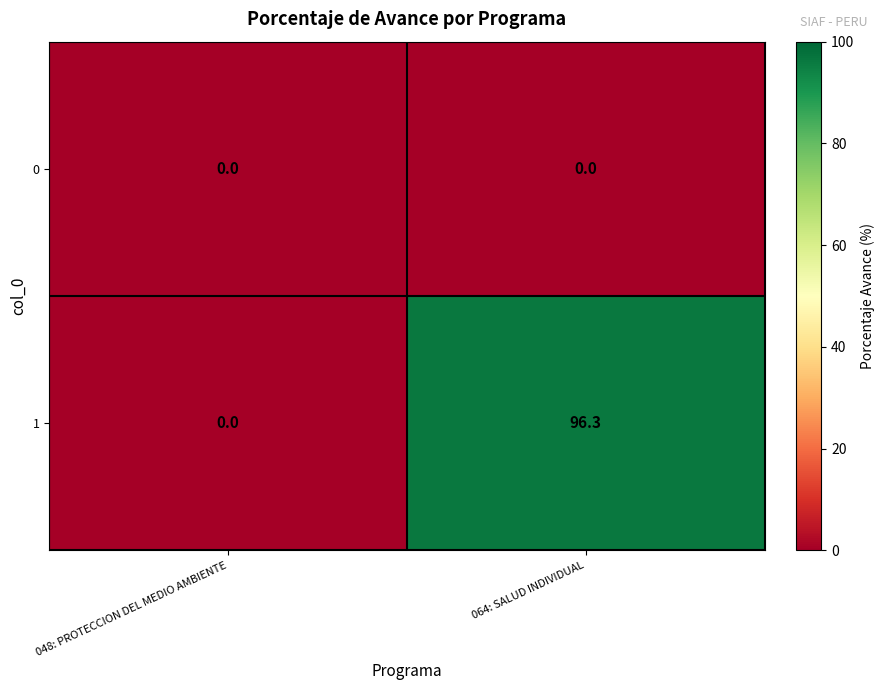

Reading right to left, transcribe all the data shown in this chart.

0: 064: SALUD INDIVIDUAL=0.0	048: PROTECCION DEL MEDIO AMBIENTE=0.0
1: 064: SALUD INDIVIDUAL=96.3	048: PROTECCION DEL MEDIO AMBIENTE=0.0